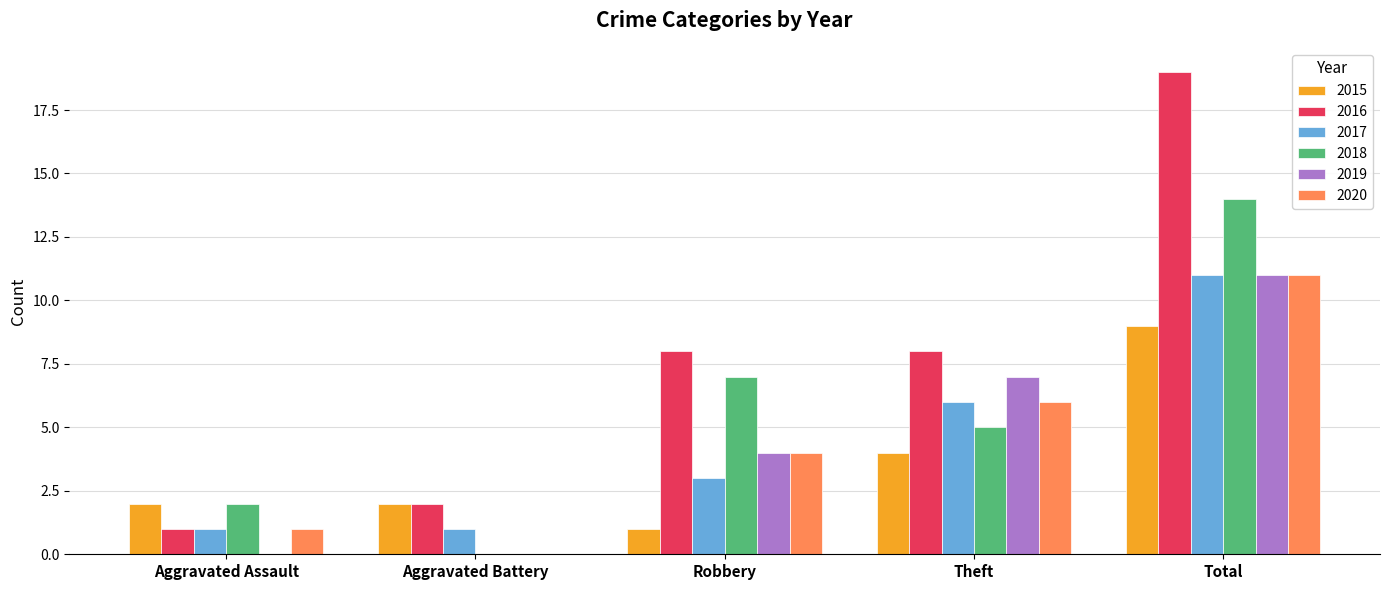

The 2017 series shows 11 at Total. True or false?

True